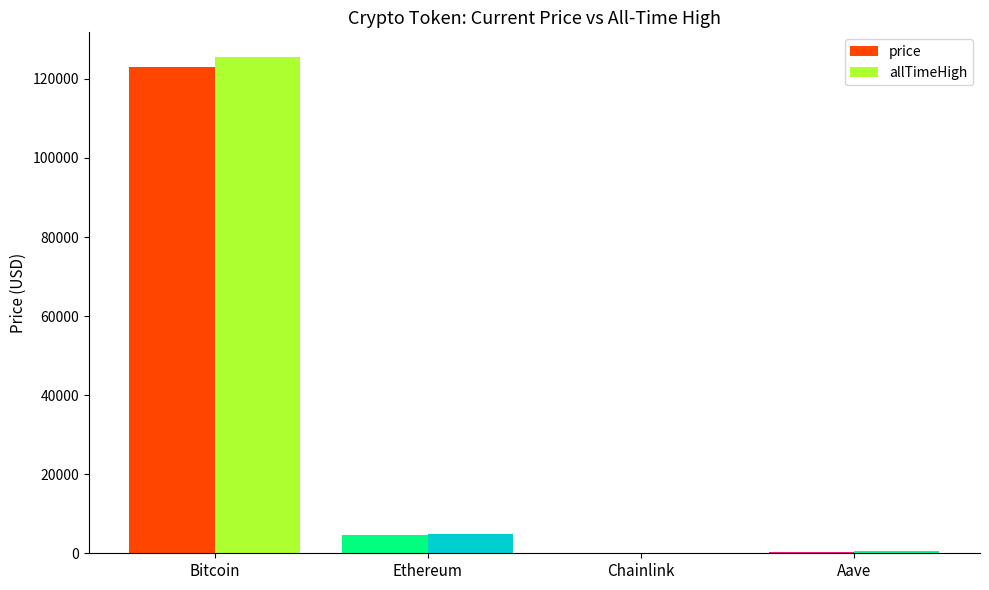

What is the total value across all series at Bitcoin?

248611.0